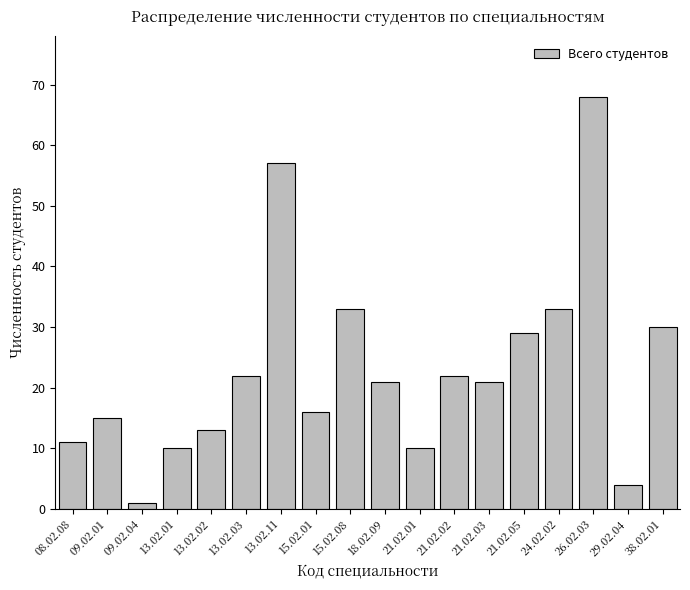

What position from the left is 13.02.03?

6